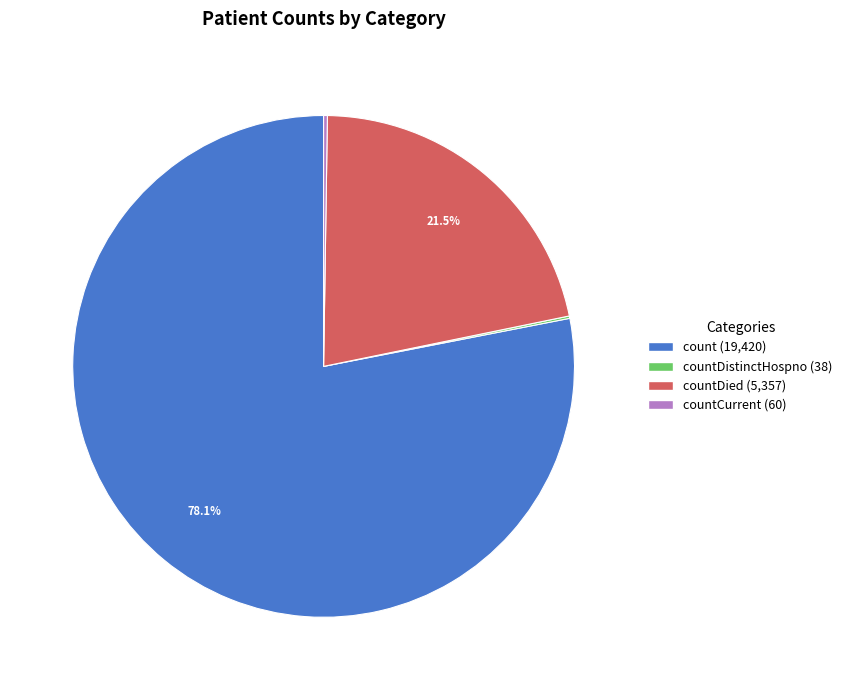

Does any single category account for the majority?

Yes